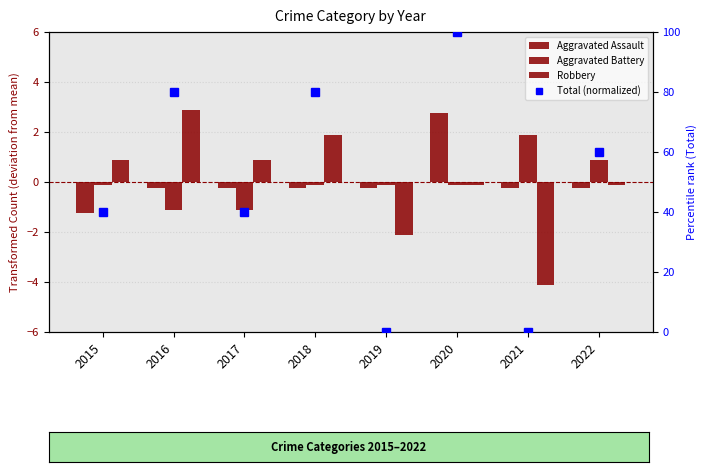

Does the chart contain stacked bars?

No